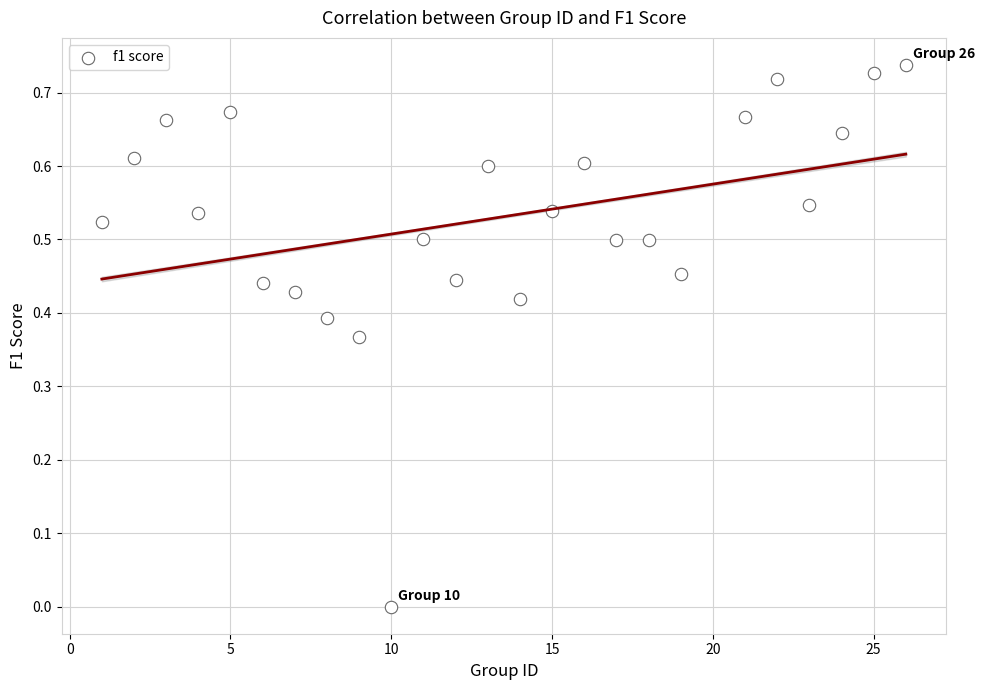

What is the range of X values (max minus min)?

25.0